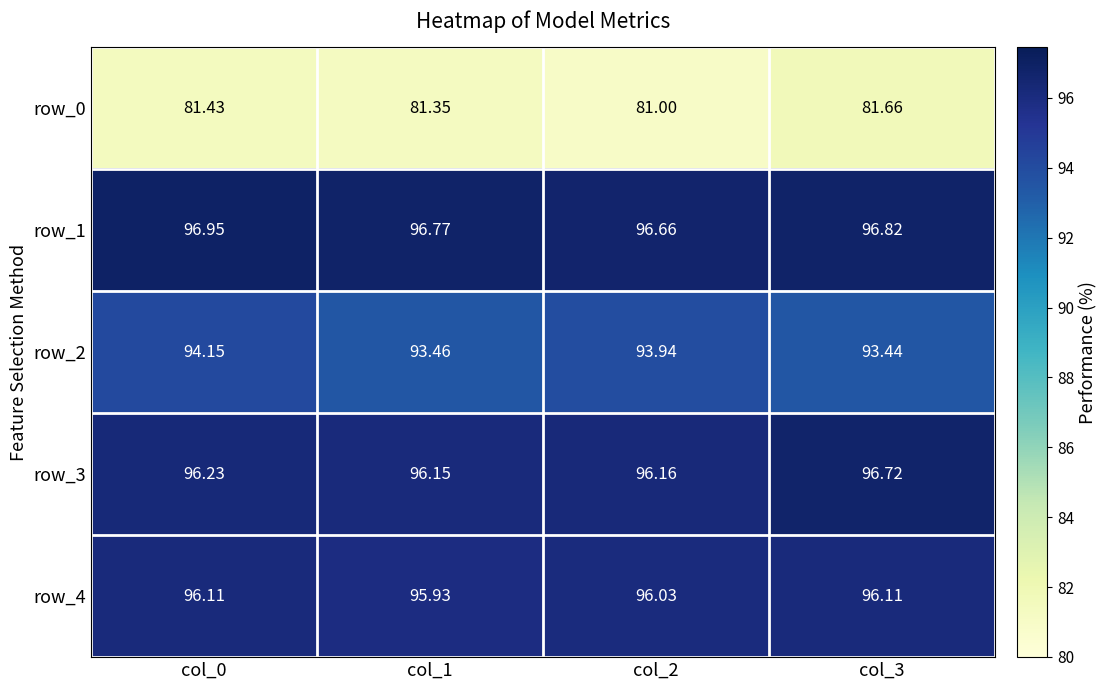

Which category has the highest value across all series?

col_0